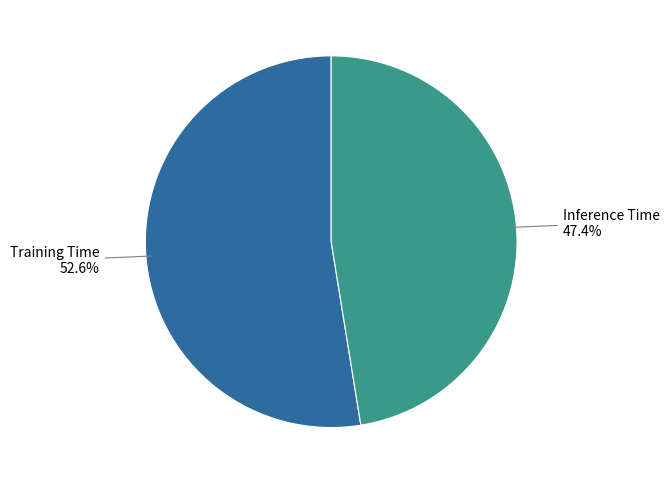

Is it true that Training Time is 63% of the pie?

False